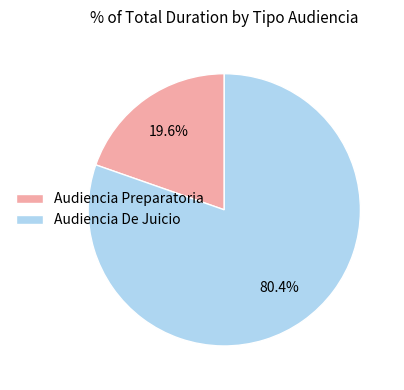

Is the sum of Audiencia De Juicio and Audiencia Preparatoria greater than half?

Yes